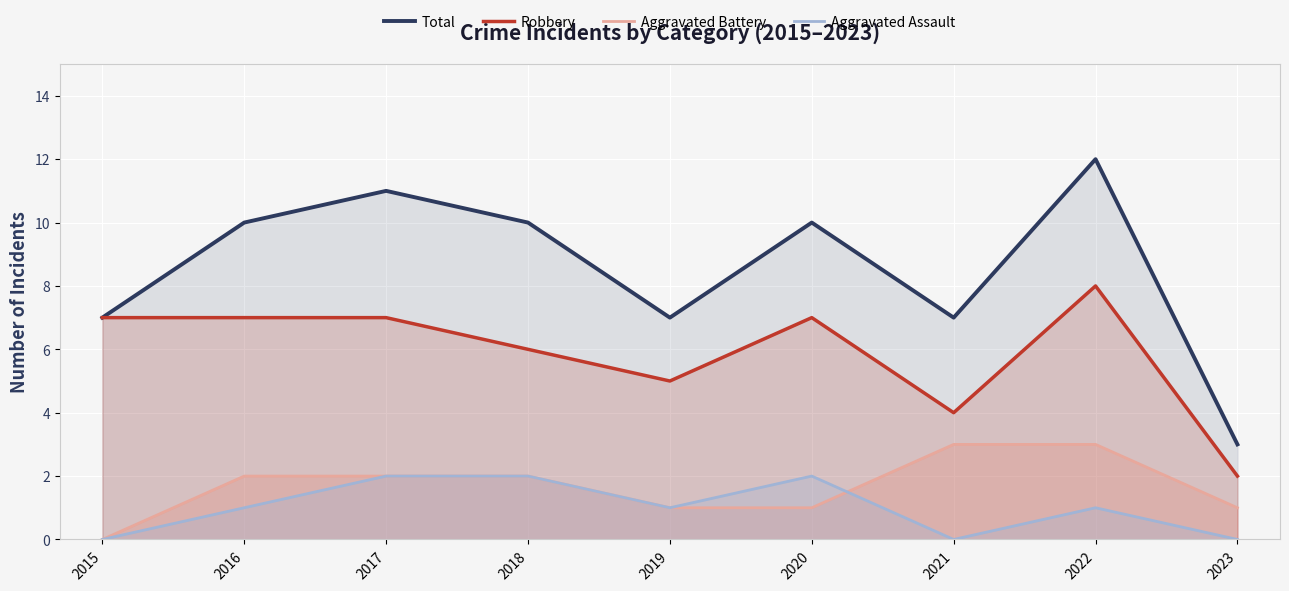

How many data points in Aggravated Assault are less than 1?

3